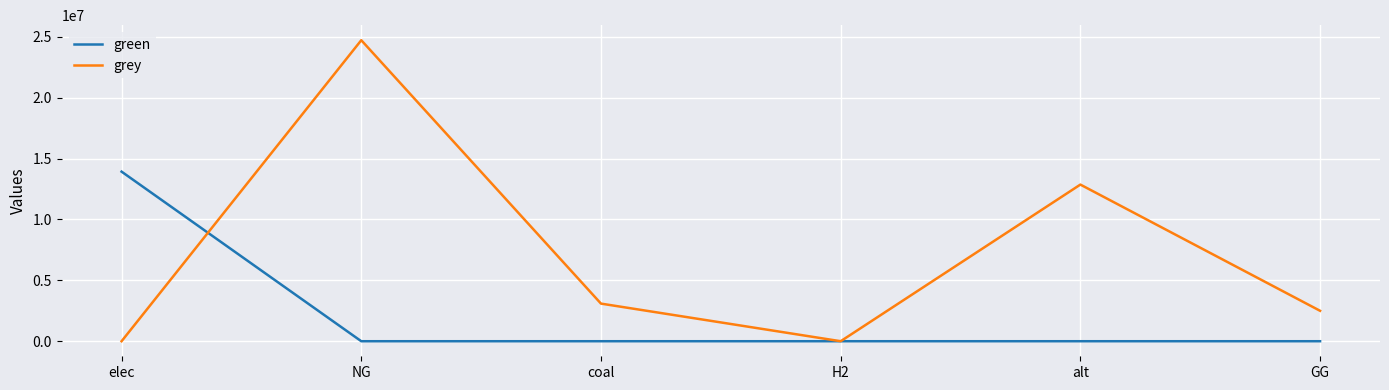

Rank the series by their average value, from lowest to highest.

green, grey